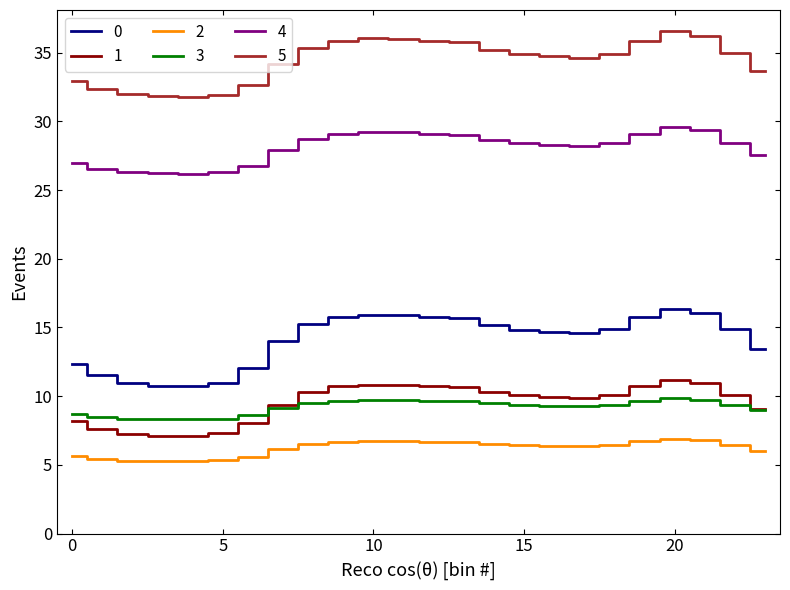

At how many categories does at least one series exceed 30?

24